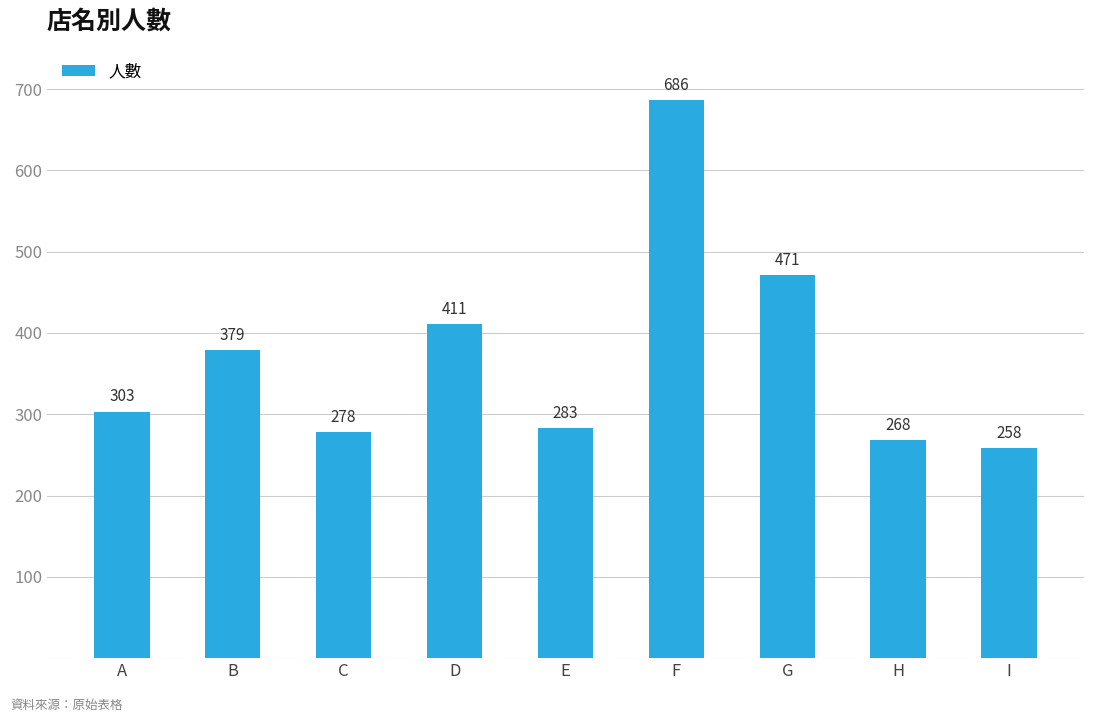

List the labels in order of value, smallest first.

I, H, C, E, A, B, D, G, F